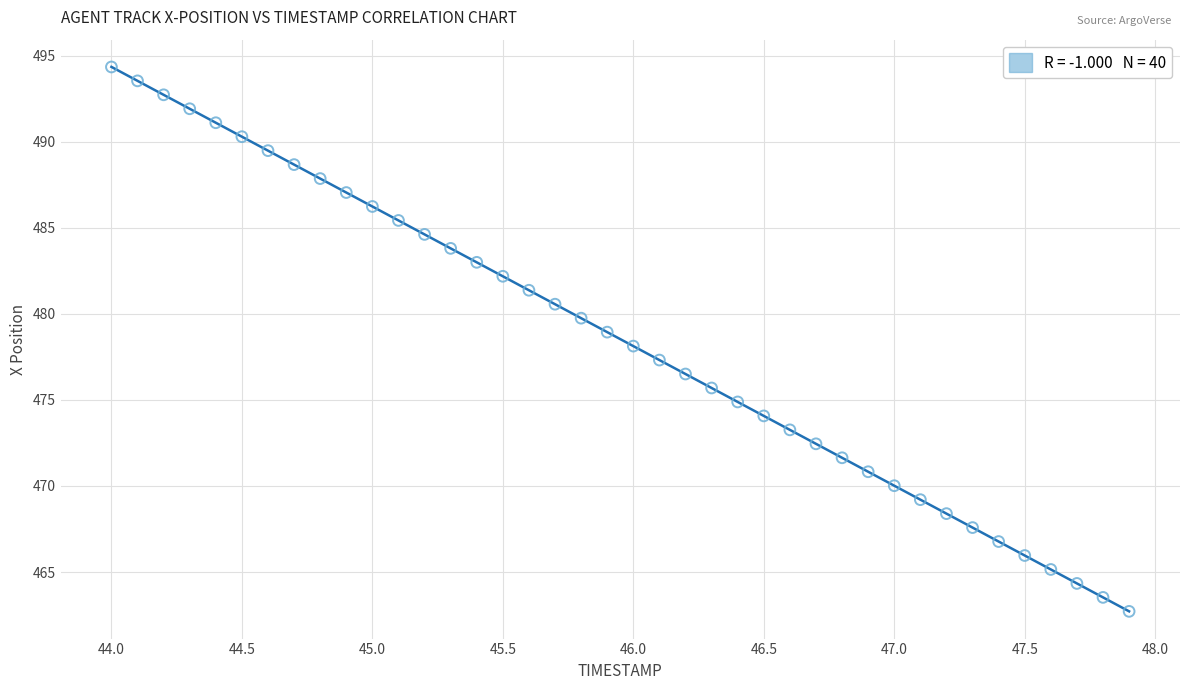

What is the range of Y values (max minus min)?

31.6